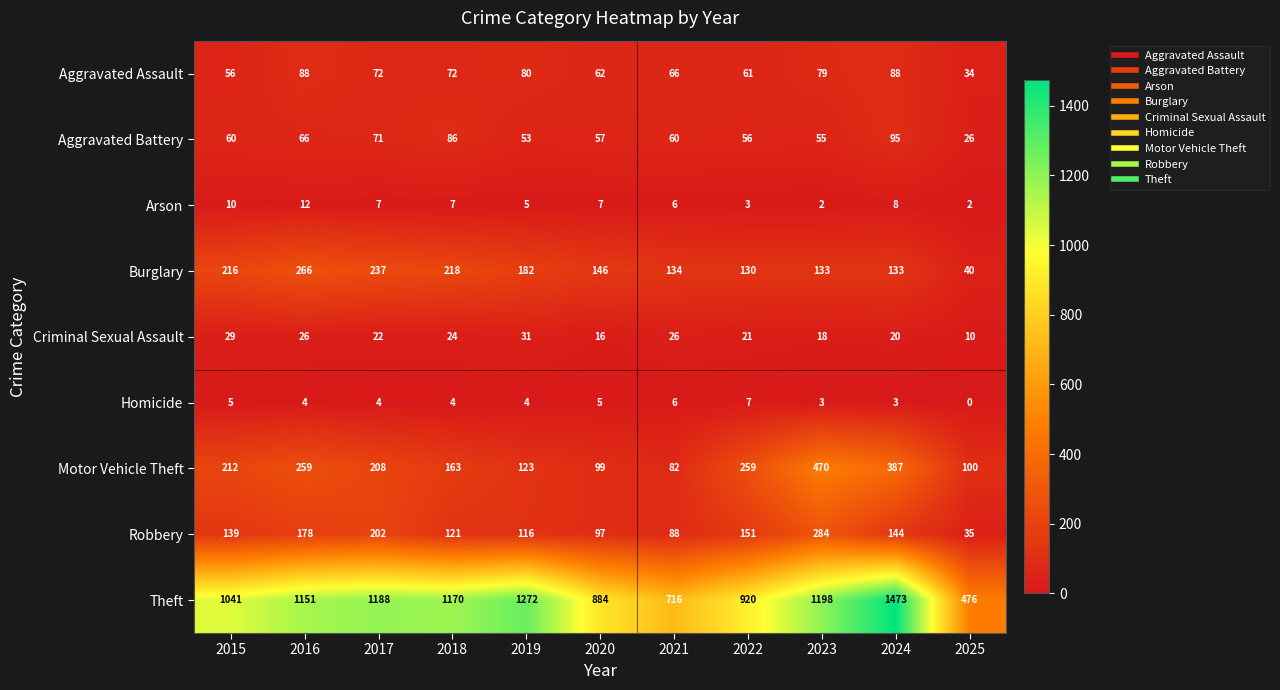

Rank the series at 2023 from lowest to highest value.

Arson, Homicide, Criminal Sexual Assault, Aggravated Battery, Aggravated Assault, Burglary, Robbery, Motor Vehicle Theft, Theft